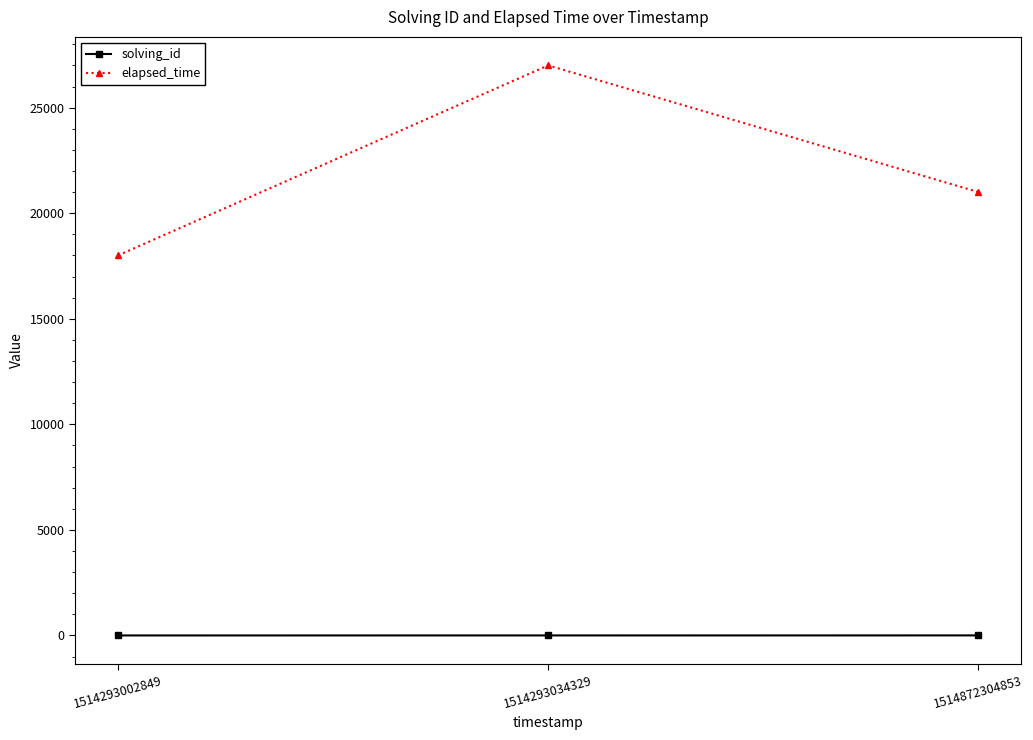

What is the difference between the maximum and minimum values in the elapsed_time series?

9000